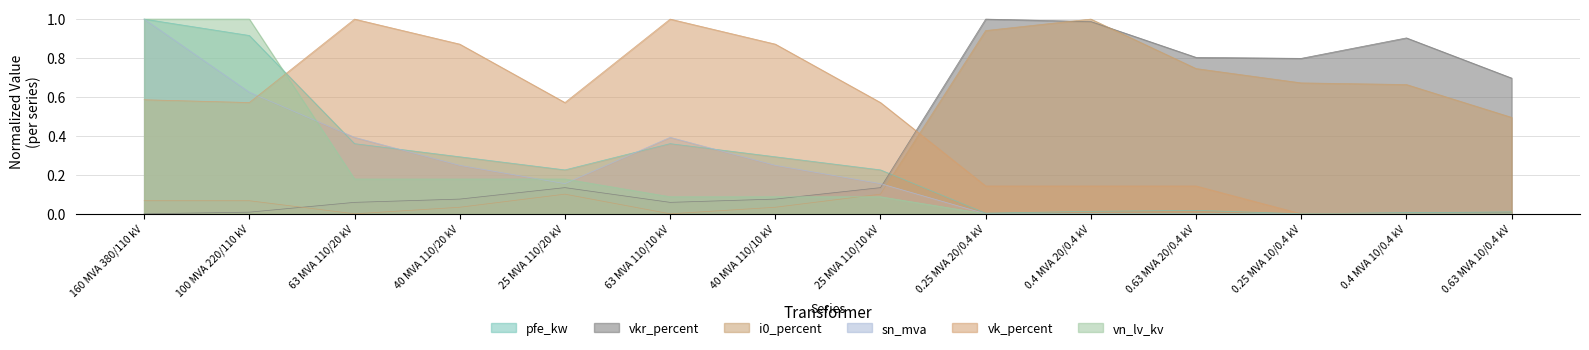

True or false: i0_percent and vk_percent intersect in this chart.

True